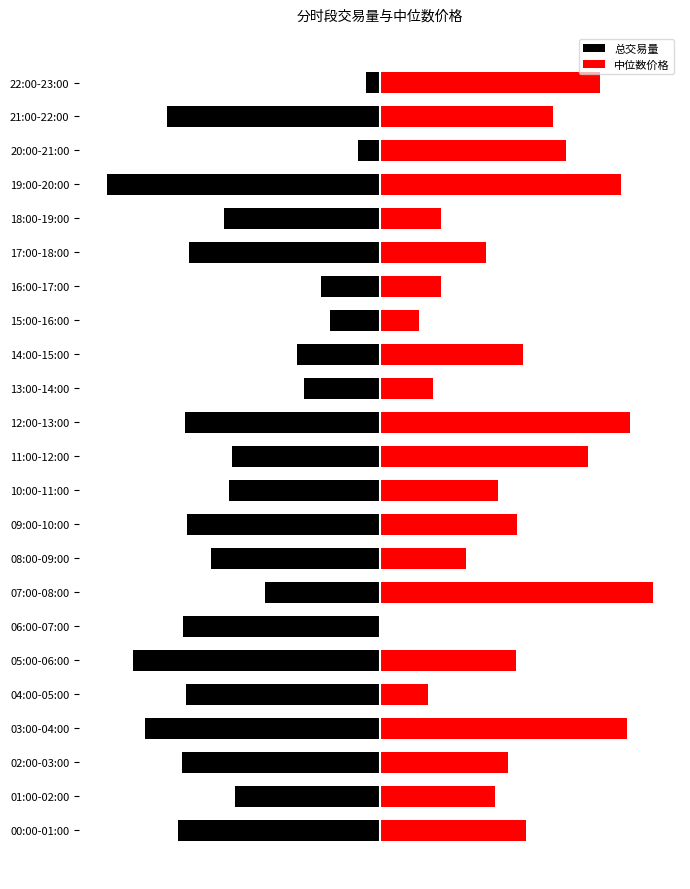

What is the greatest value displayed?

200.0